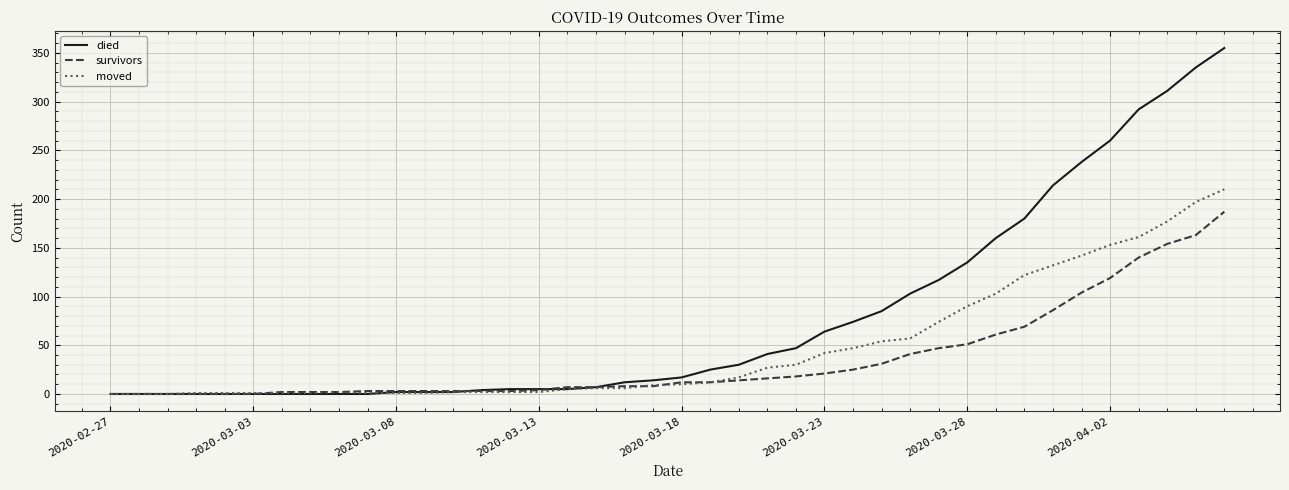

List the series in order of their peak value, highest first.

died, moved, survivors